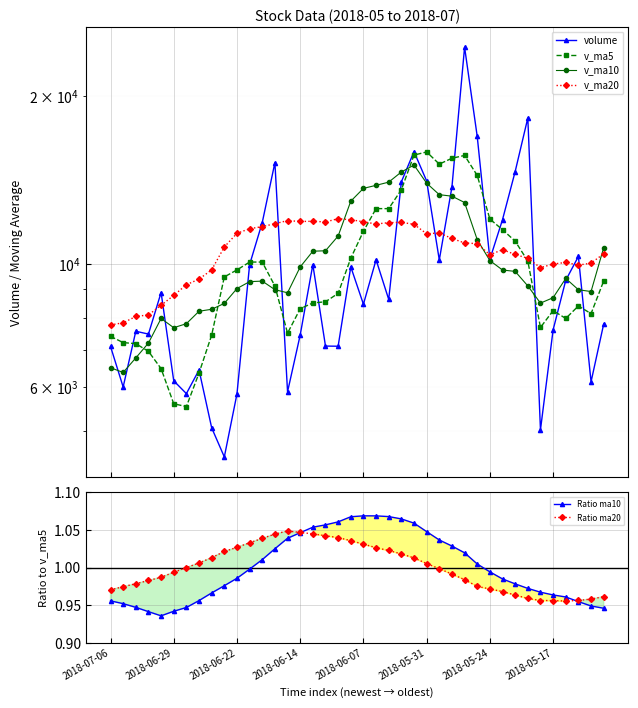

True or false: Ratio ma20 has more than 0 points higher than both neighbors.

True